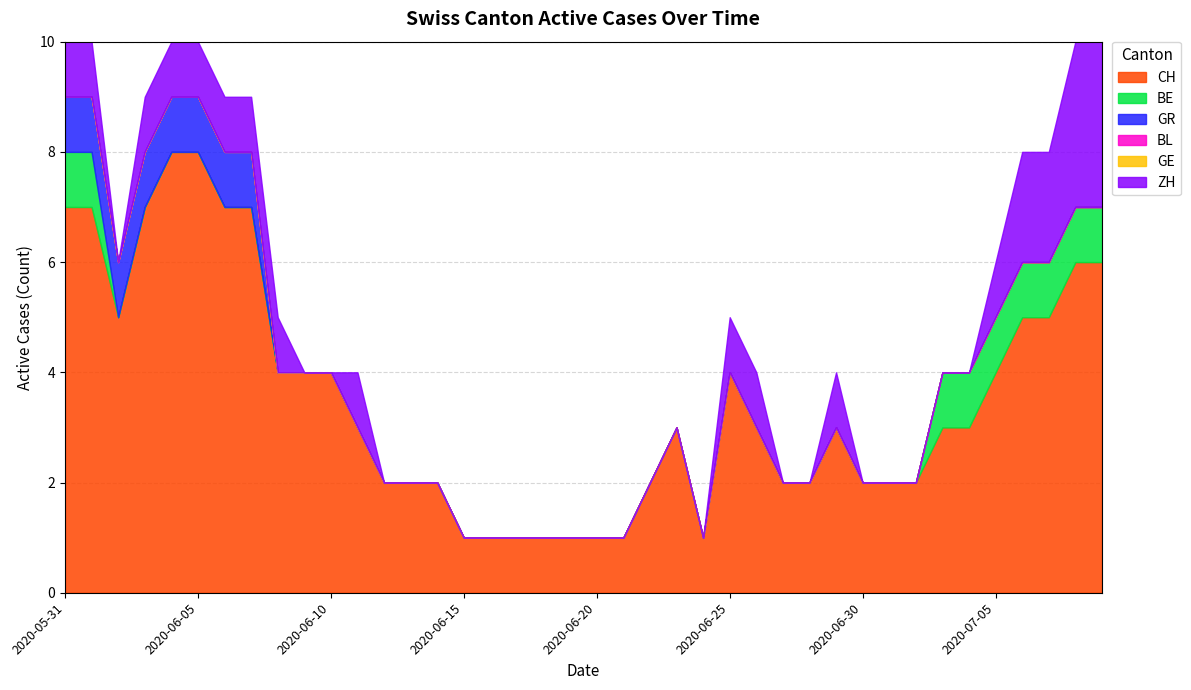

Does the chart have visible grid lines?

Yes